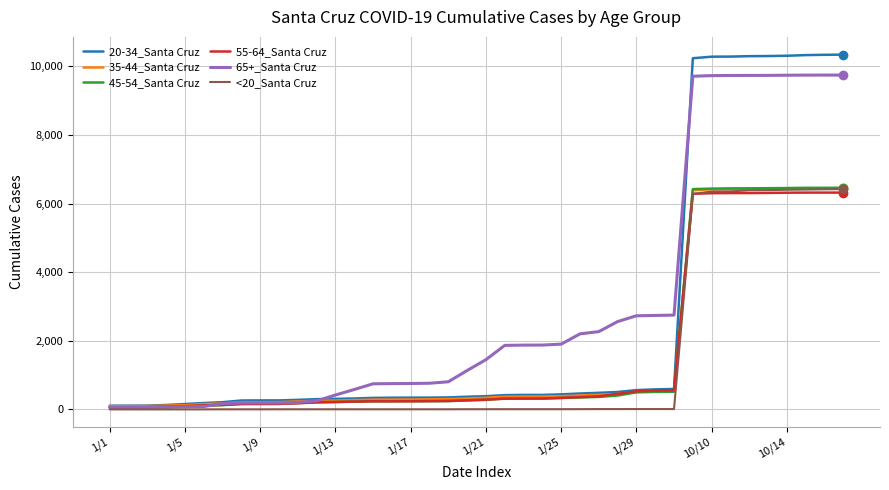

What is the greatest value displayed?

10341